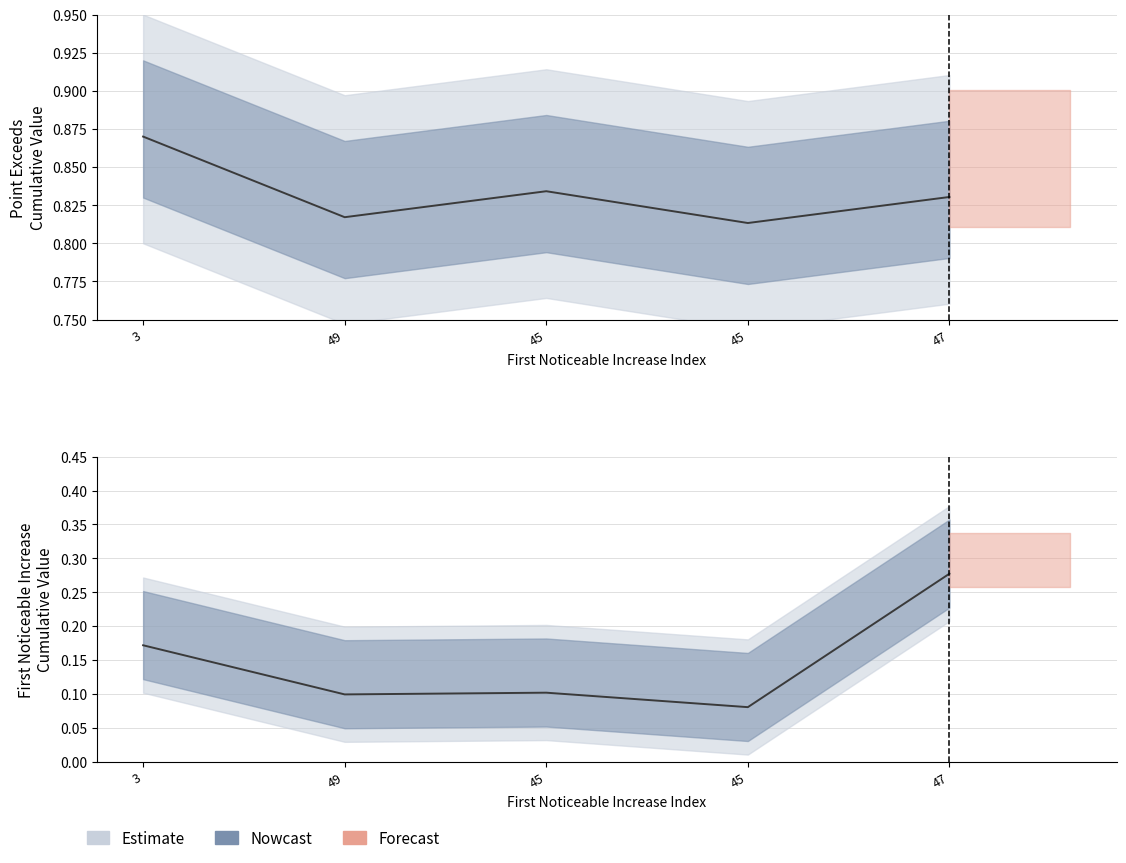

At which category does the data reach its first local peak?

45